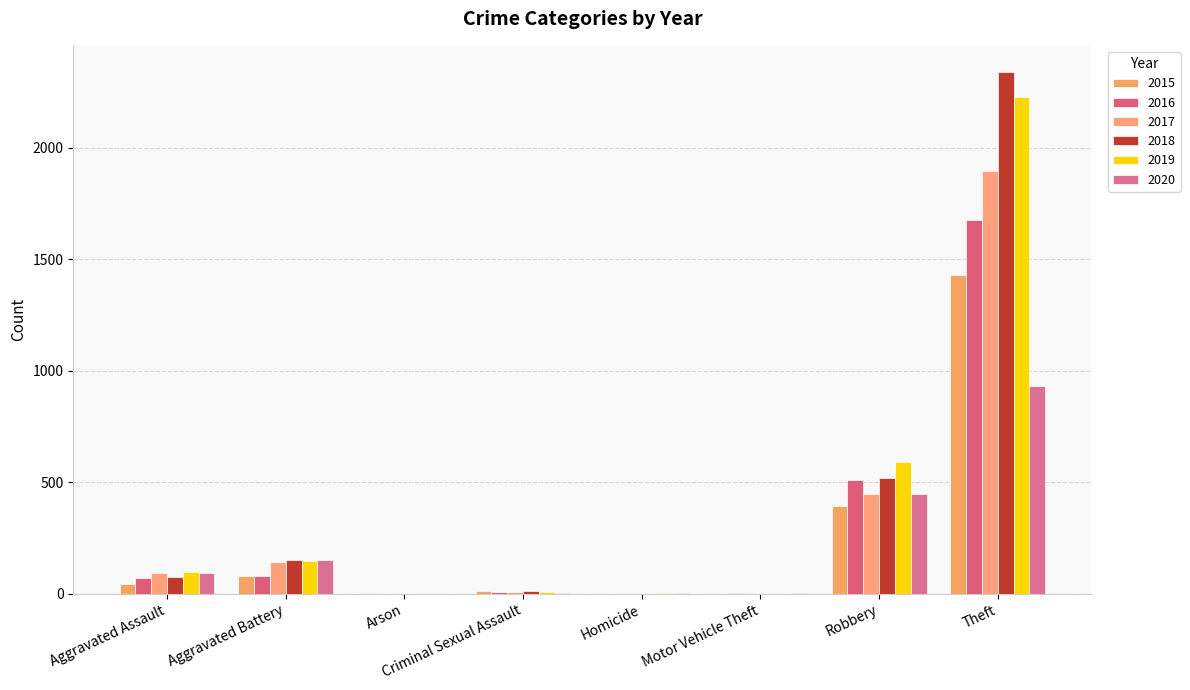

What is the total value across all series at Homicide?

7